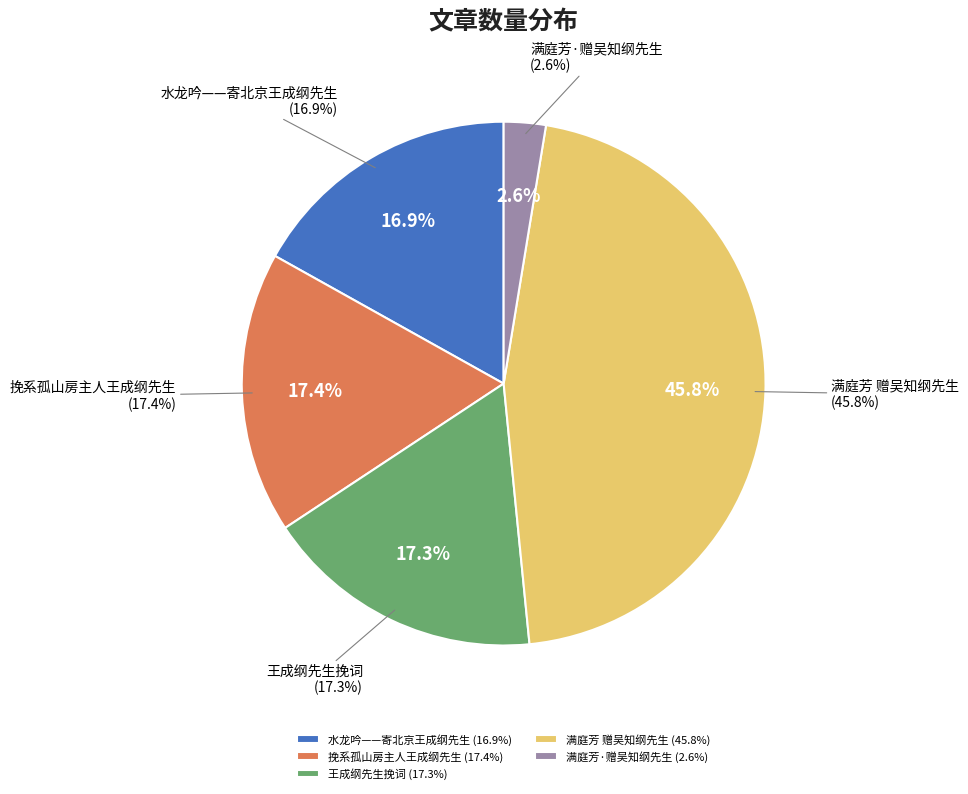

To the nearest percent, what is the average slice percentage?

20%